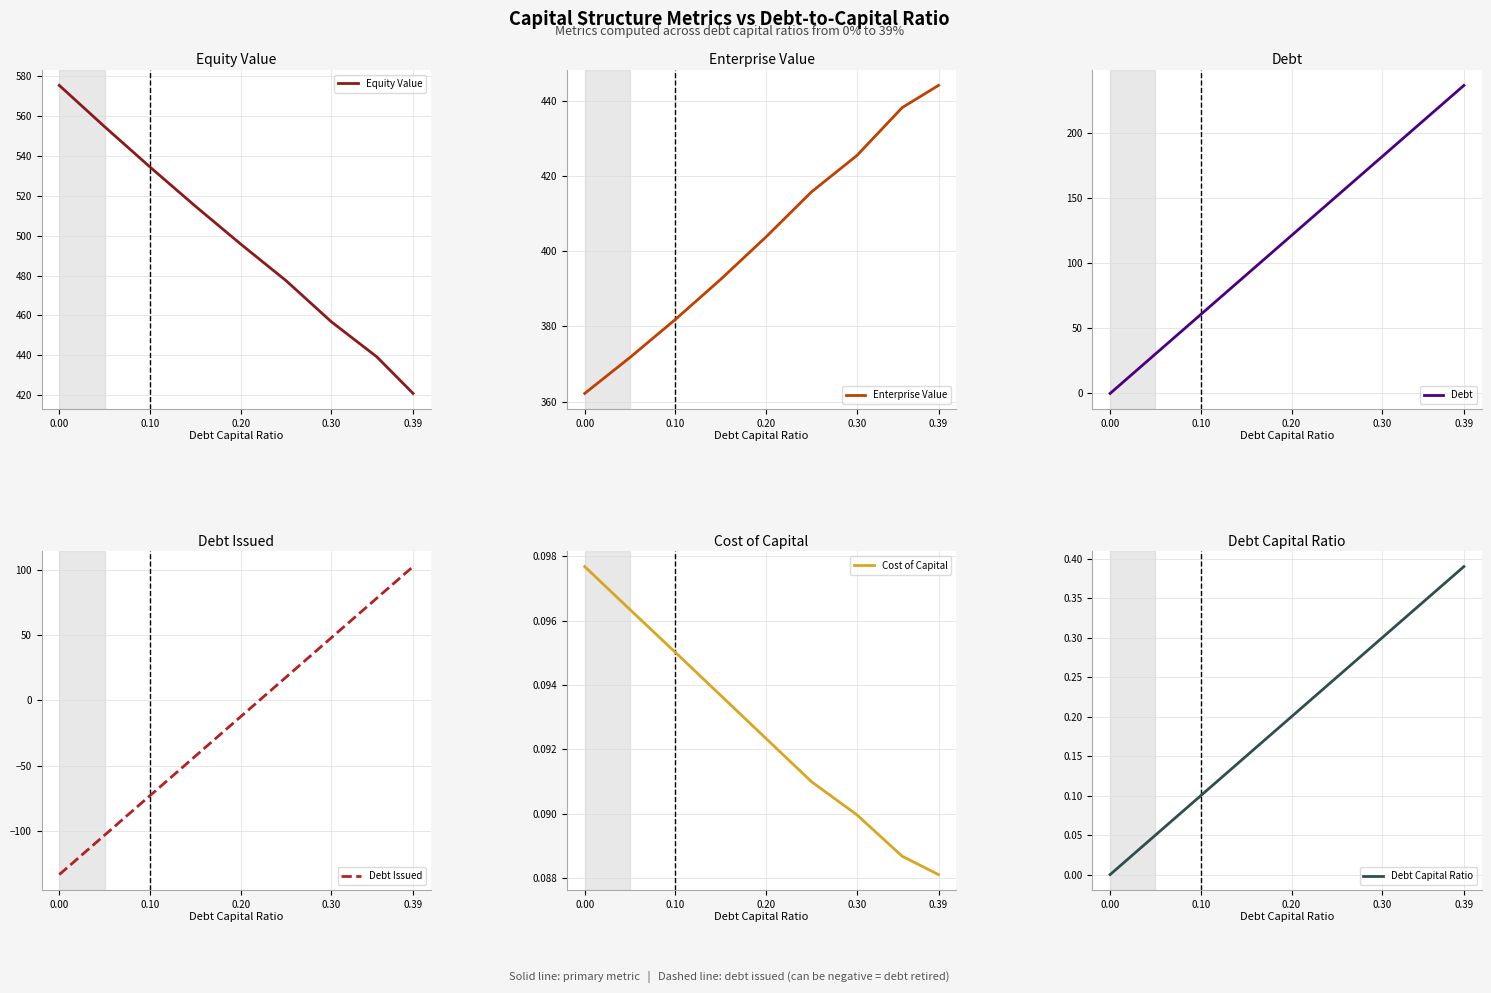

True or false: Debt Issued has a value of -12.4 at 0.20.

True